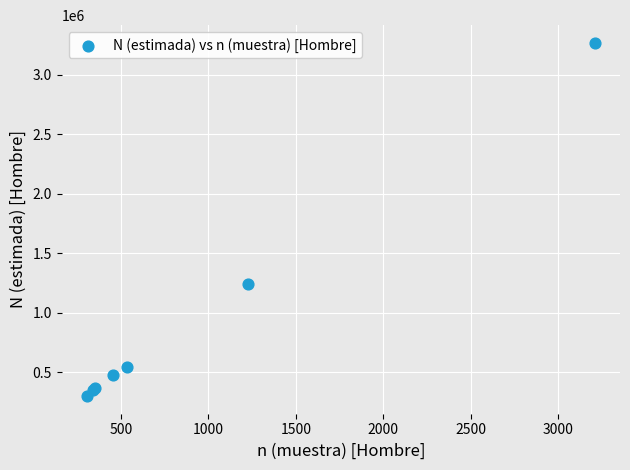

What Y value in the scatter plot is closest to 1784195?

1238334